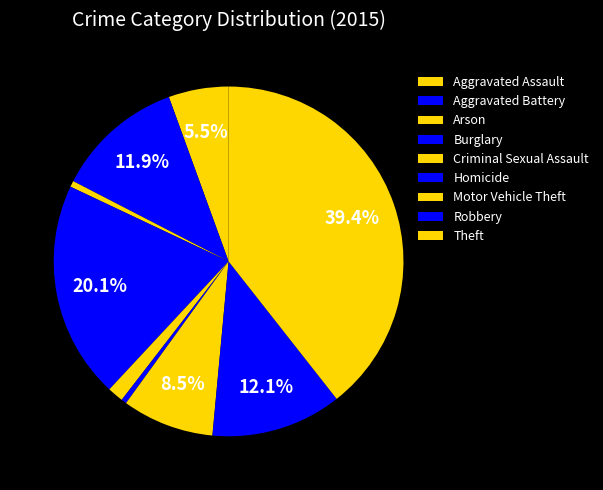

To the nearest percent, what is the difference between the largest and smallest slice percentages?

39%